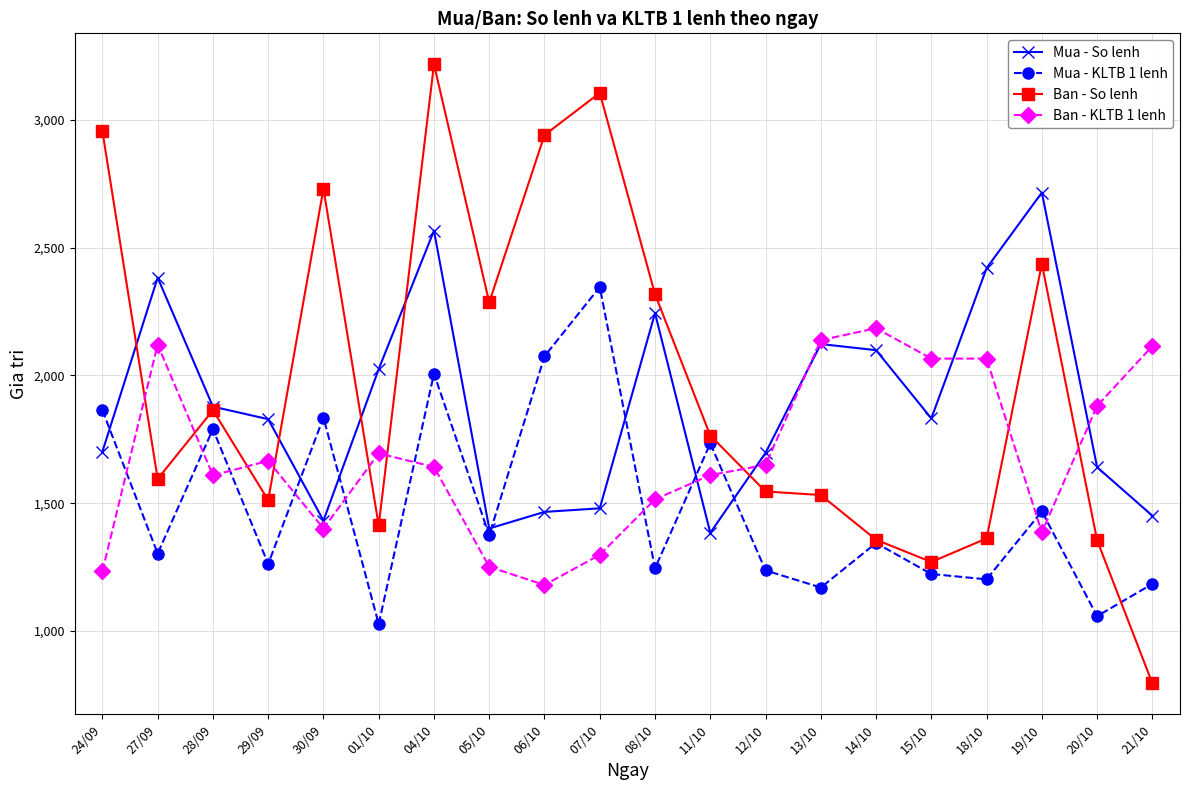

Does the chart have visible grid lines?

Yes